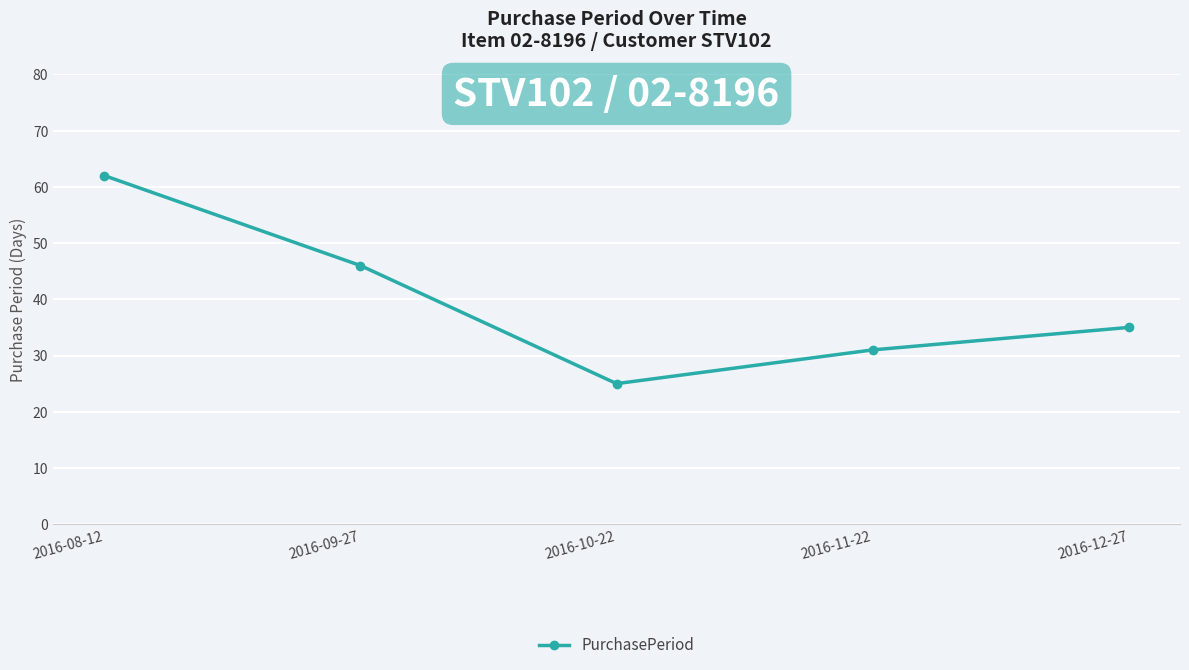

What is the difference between the maximum and minimum values?

37